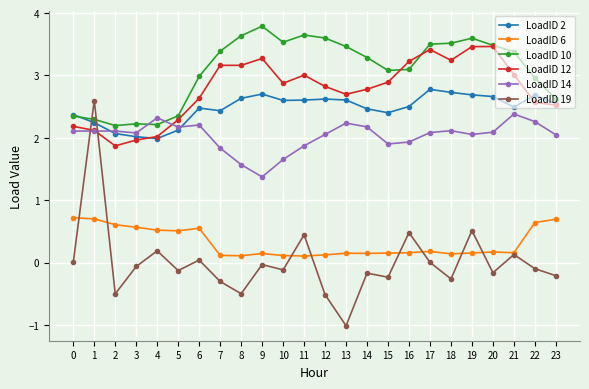

How many lines are shown in the chart?

6